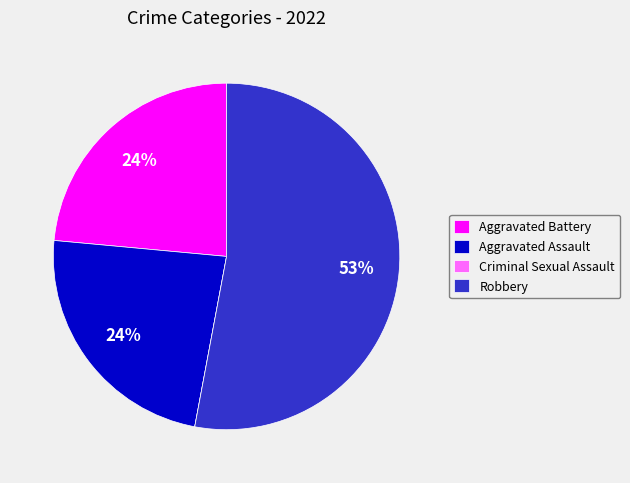

Approximately how many times larger is the value at Aggravated Battery compared to Aggravated Assault?

1.0